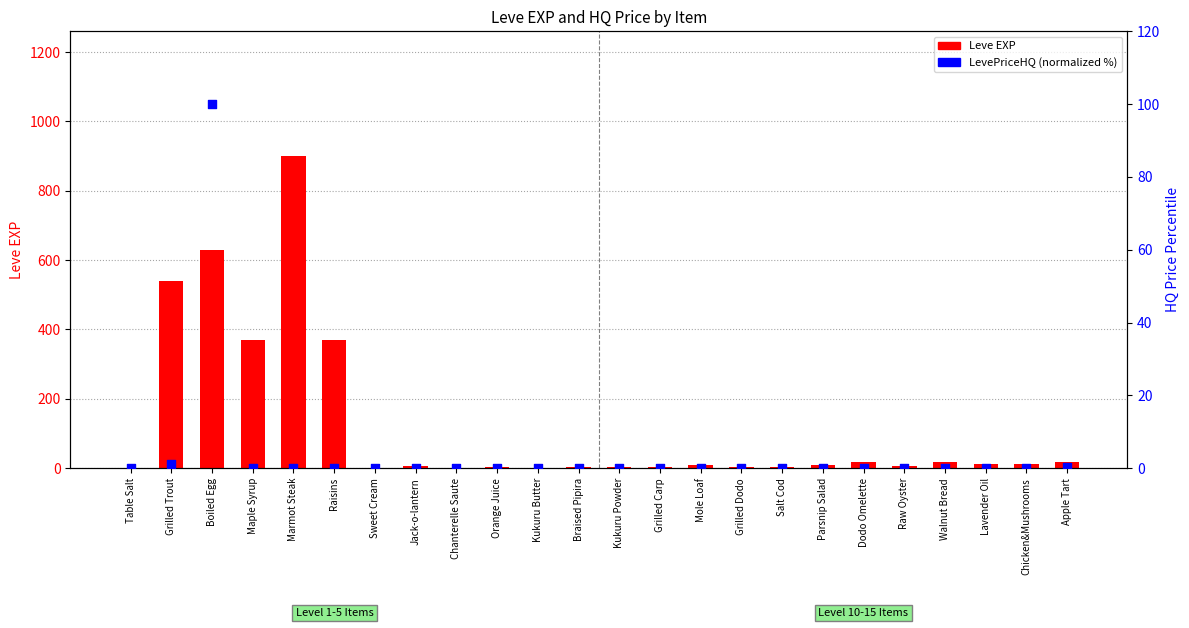

Which series has the largest total across all categories?

Leve EXP